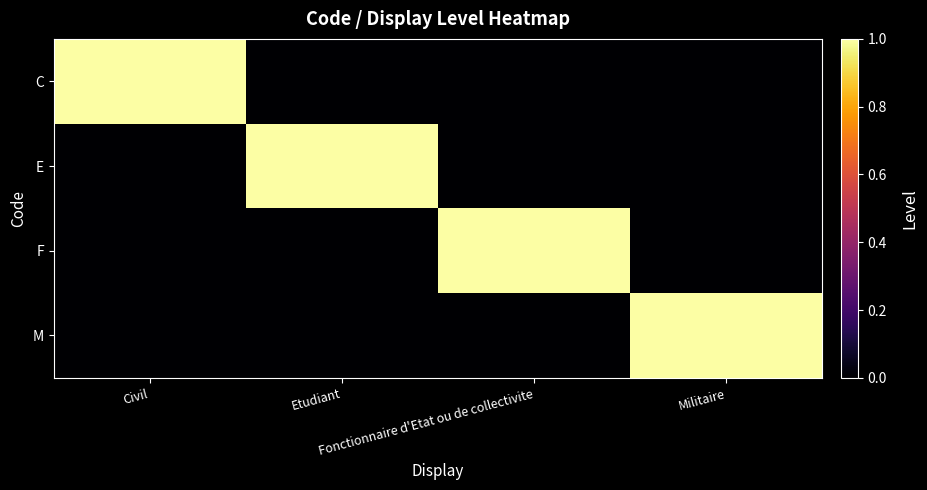

At which category is the sum across all series the highest?

Civil